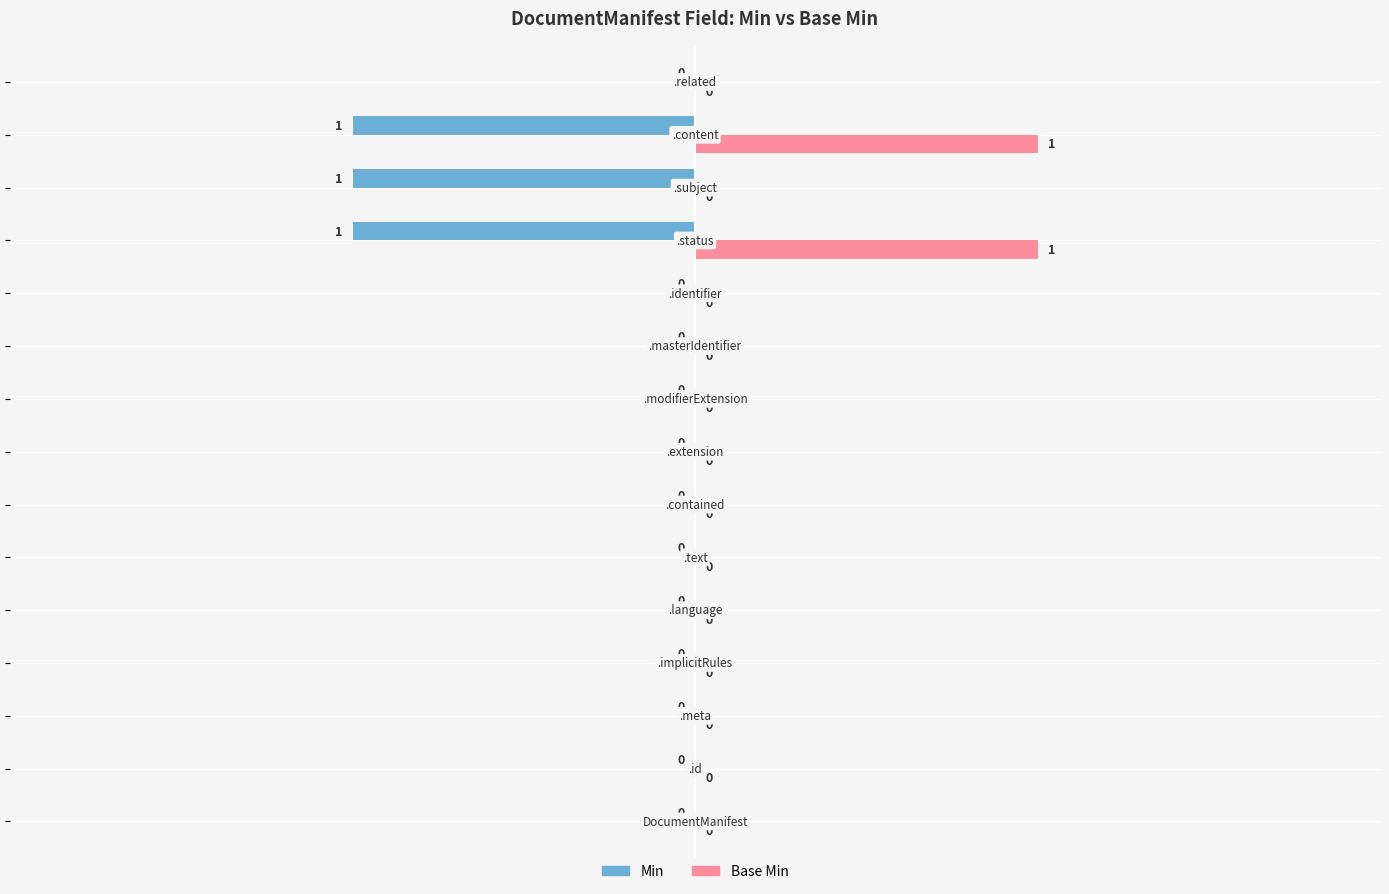

How many Min values are between 0 and 1?

12